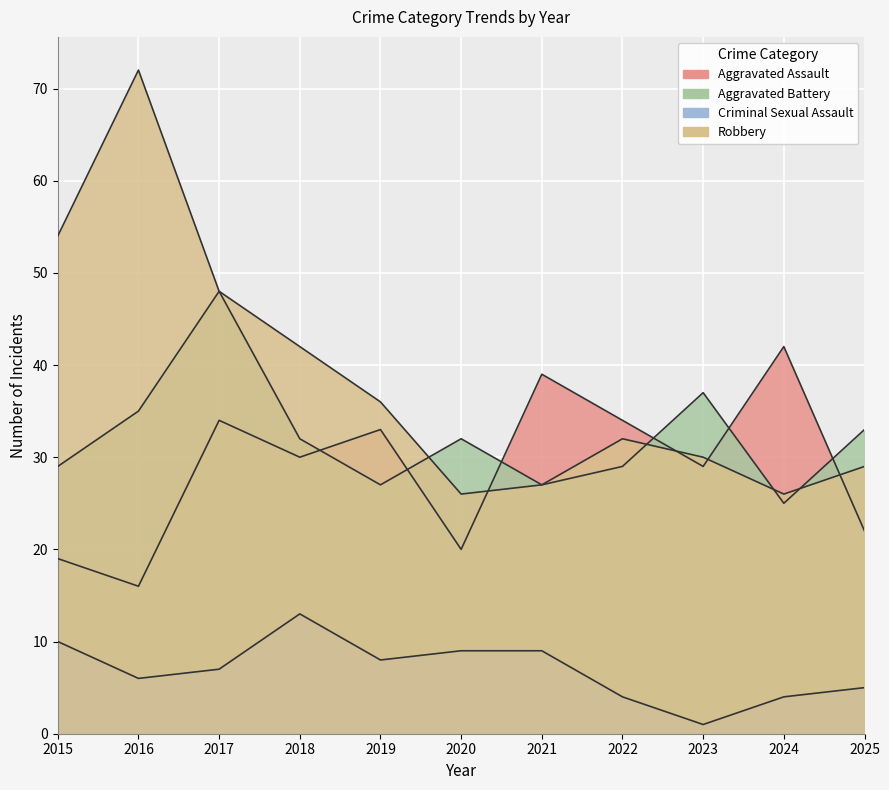

What is the approximate value of Aggravated Battery at 2017, to the nearest 10?

50